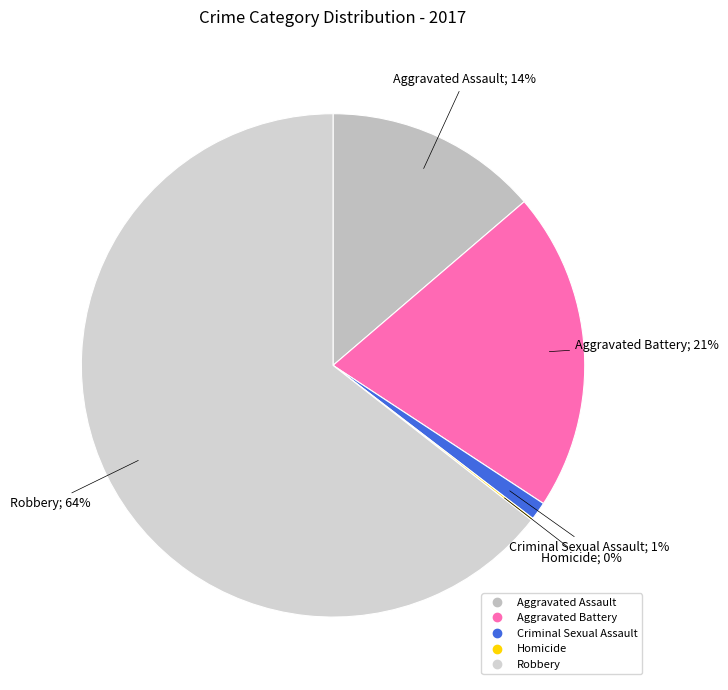

What is the largest slice in the pie chart?

Robbery